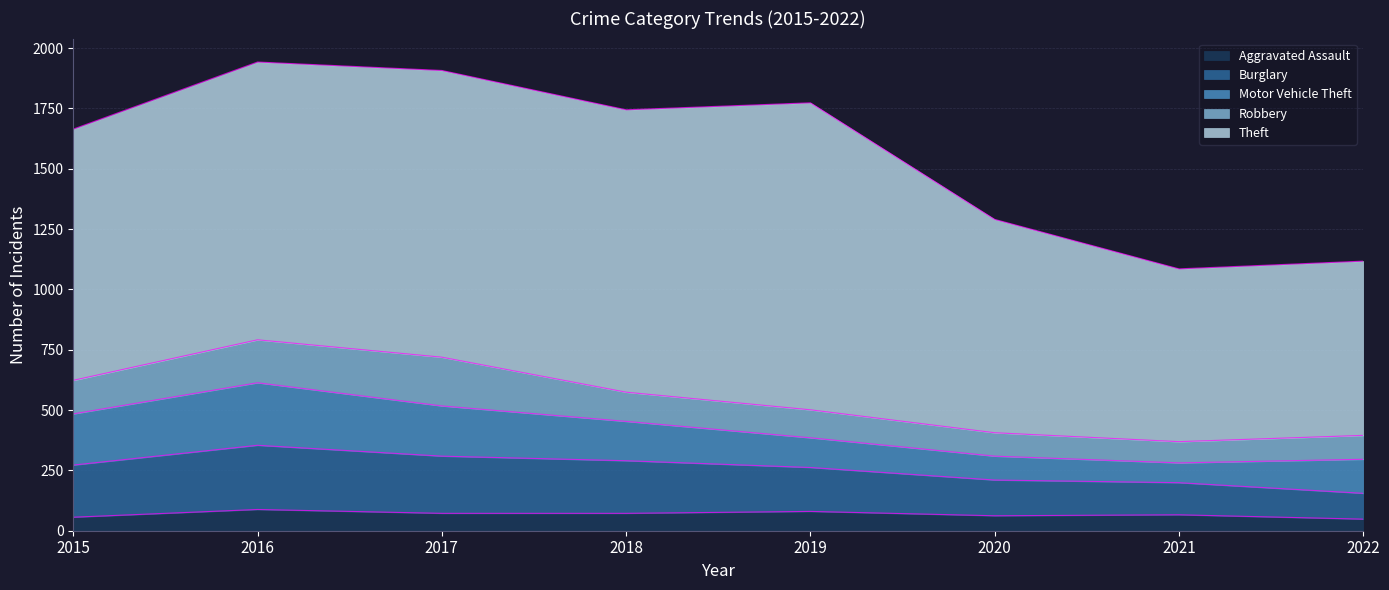

Does the chart have visible grid lines?

Yes